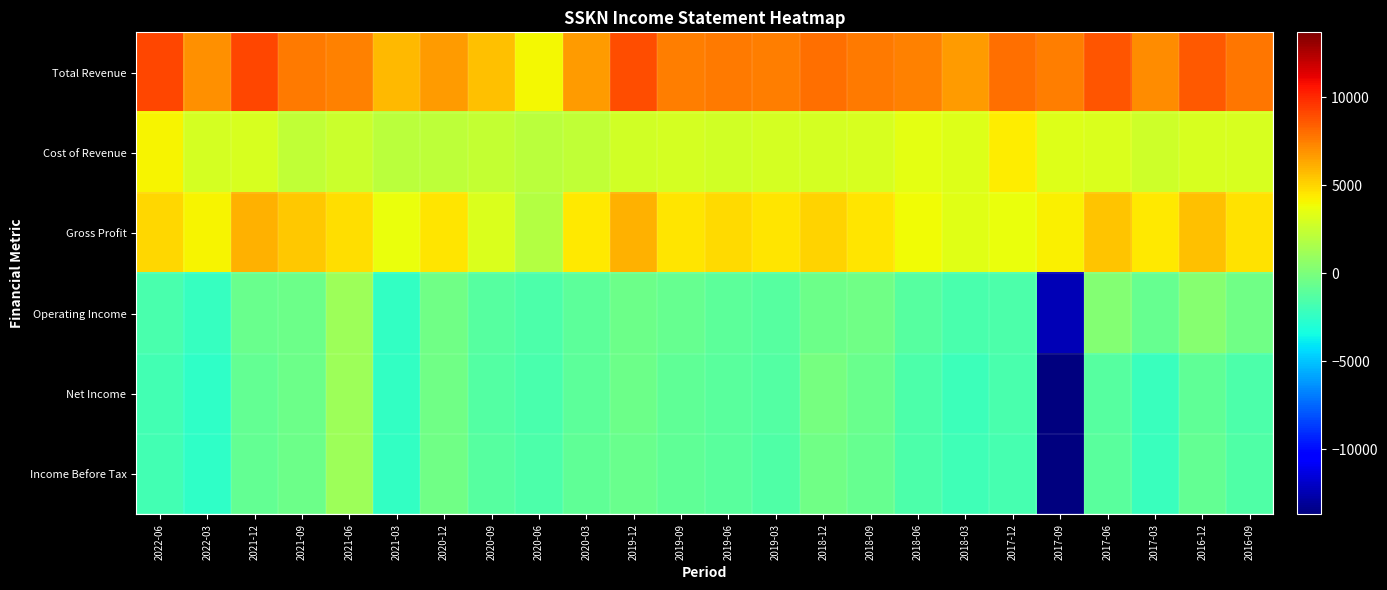

Which label corresponds to the smallest value in the chart?

2017-09